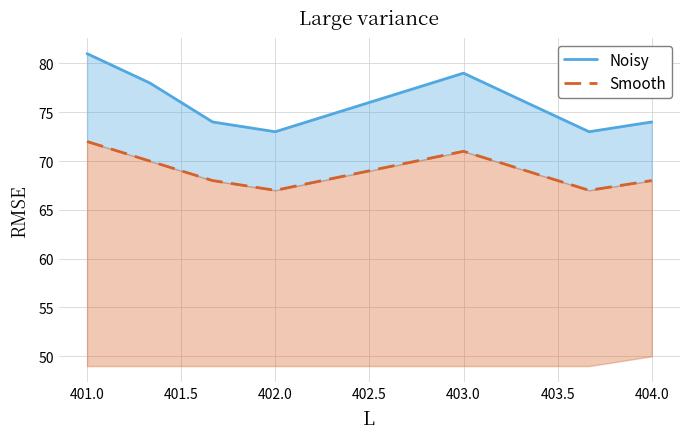

Rank the series by their maximum value, from lowest to highest.

Smooth, Noisy